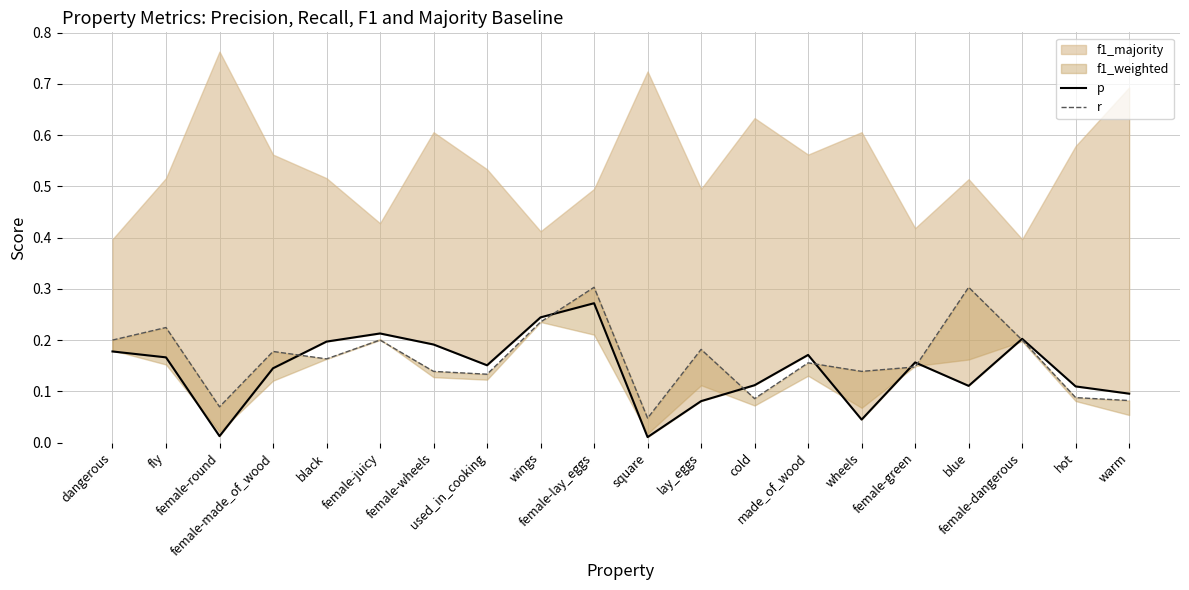

Where is p nearest to the value 0?

square